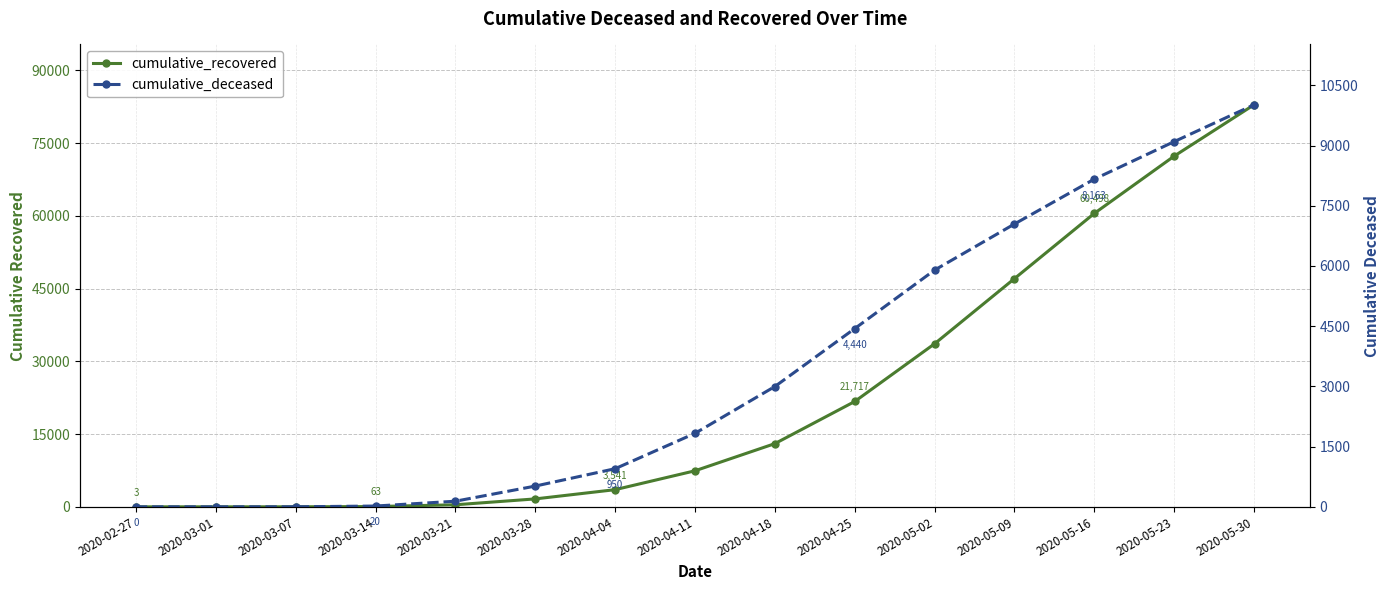

How many values in the cumulative_deceased series are below 1831?

7